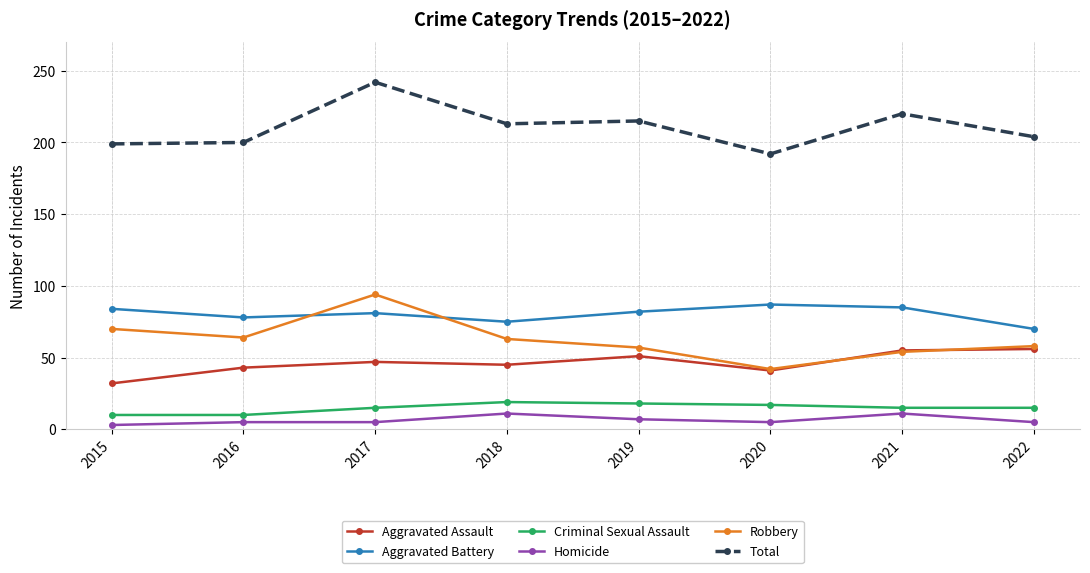

Rank the series by their maximum value, from lowest to highest.

Homicide, Criminal Sexual Assault, Aggravated Assault, Aggravated Battery, Robbery, Total